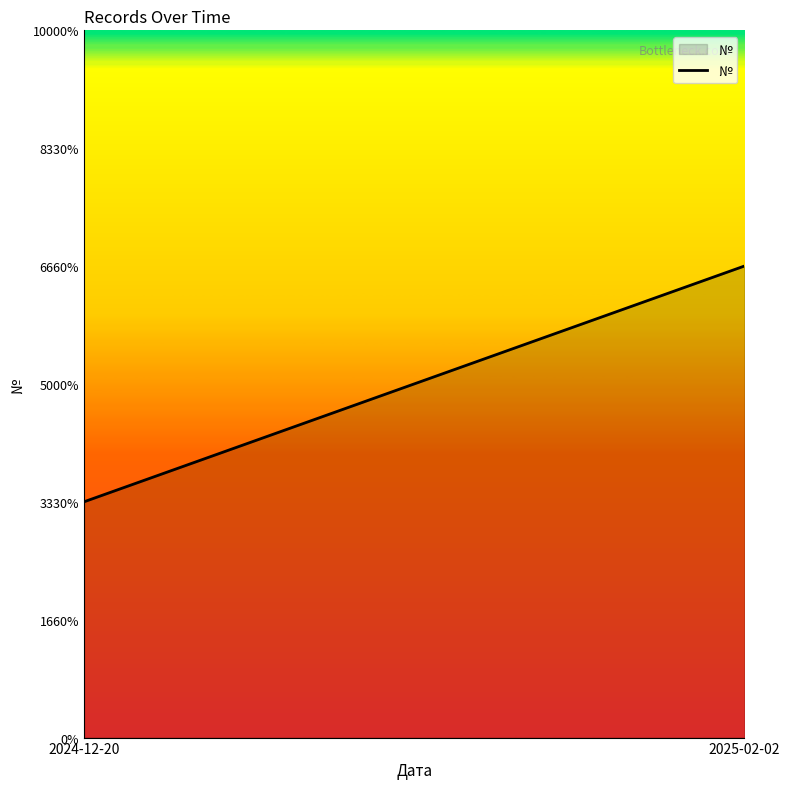

Reading left to right, transcribe all the data shown in this chart.

2024-12-20=1	2025-02-02=2